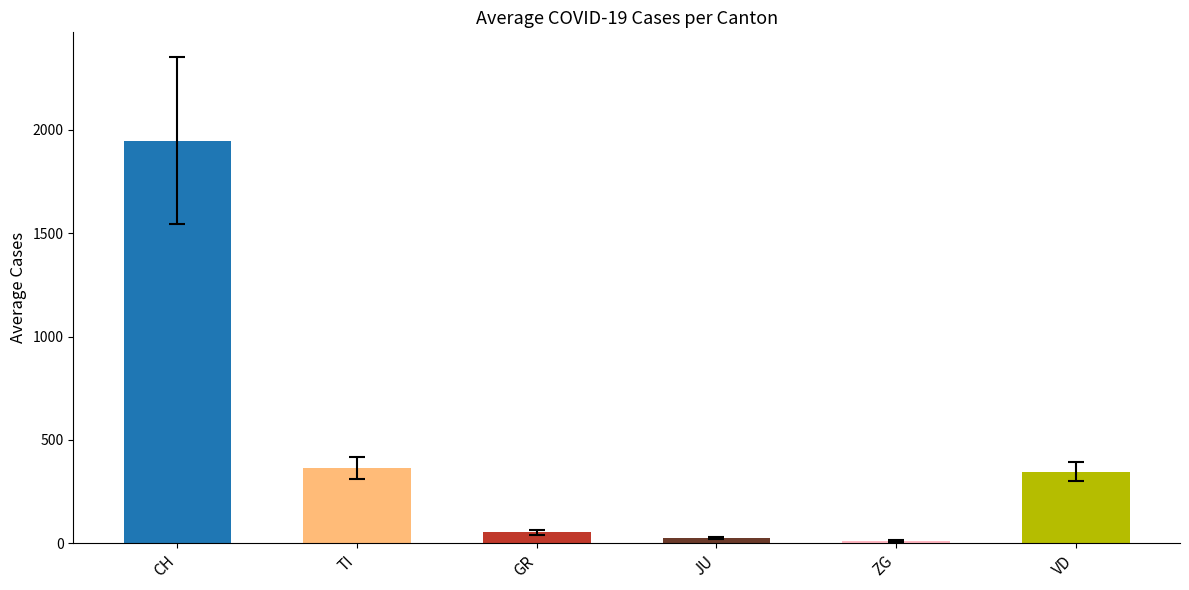

The CH series shows 570 at VD. True or false?

False